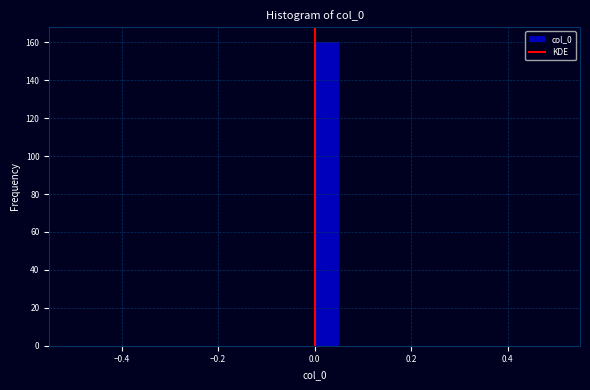

Around what value on the x-axis is the tallest bar? Give the approximate position of its centre, as read against the axis.

0.02